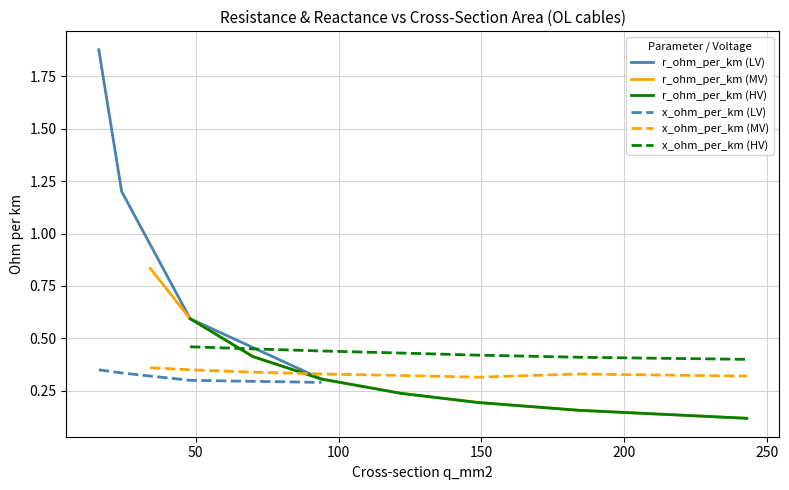

Does the chart display data point markers on the line(s)?

No